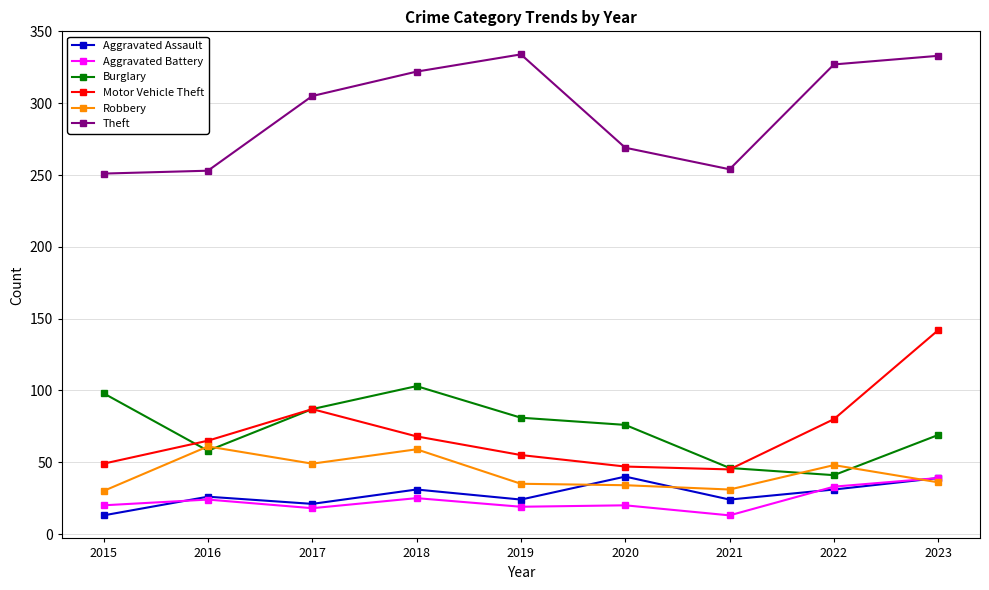

What is the sum of the Burglary values at 2019 and 2020?

157